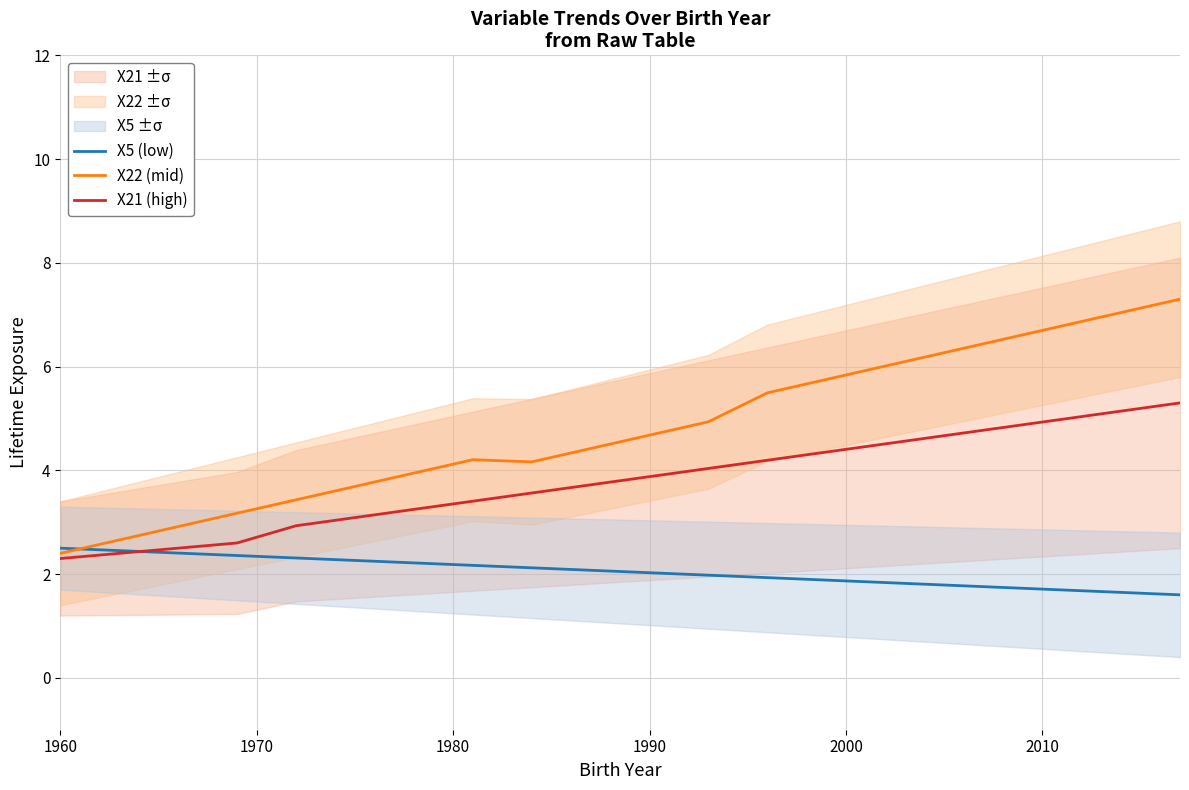

The value of X22 (mid) at 1990 is 1.1. True or false?

False